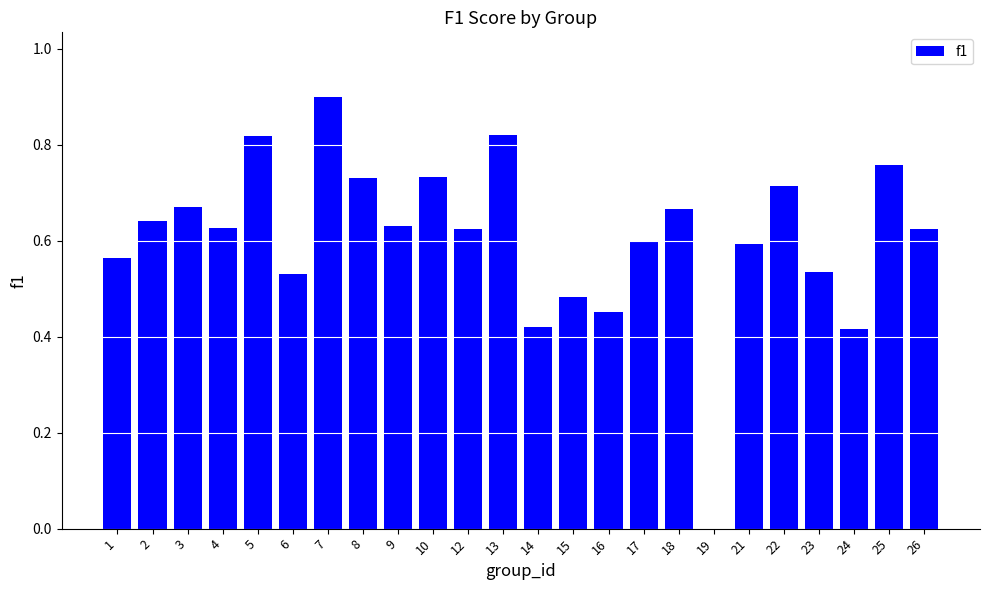

What is the sum of the values at 14 and 6?

1.0